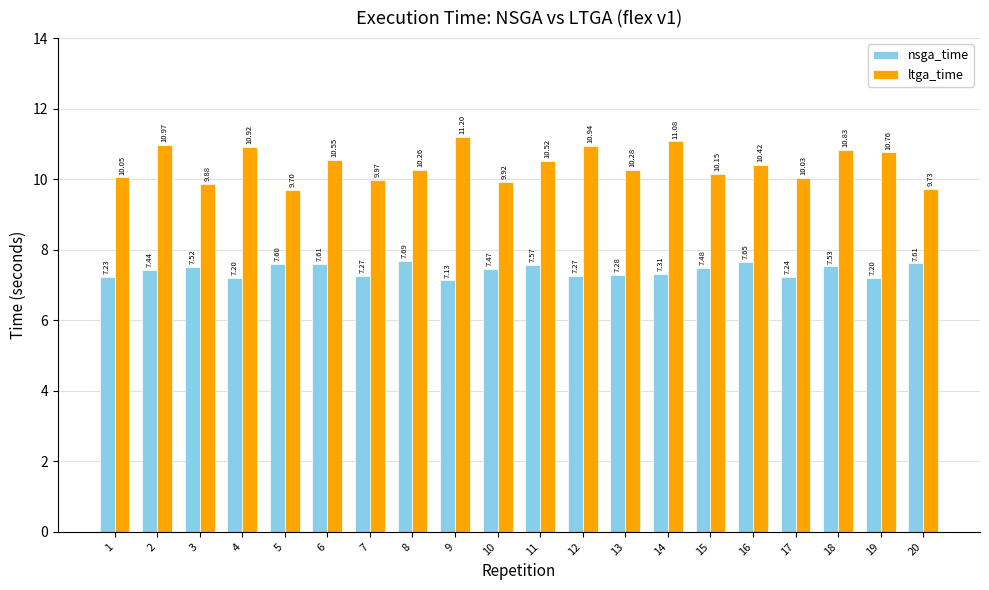

How many groups of bars are there?

20